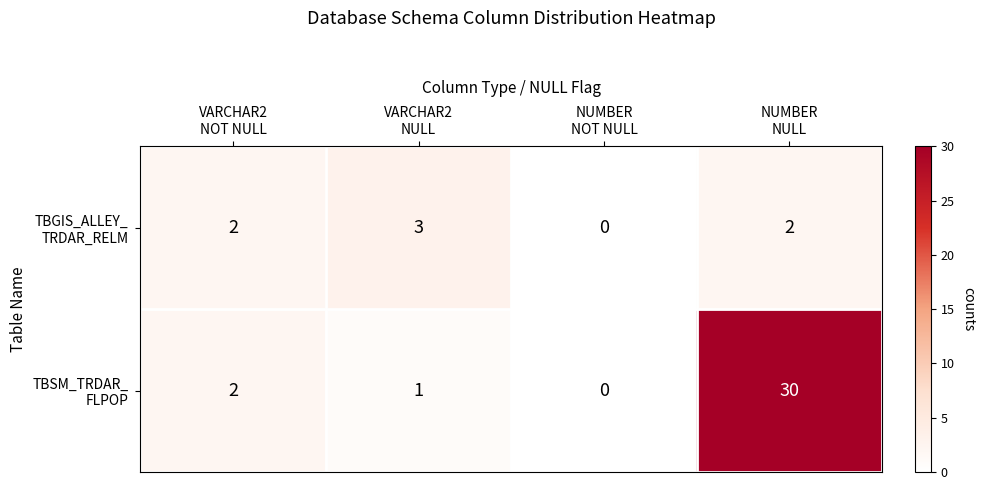

How many categories are shown in the chart?

4